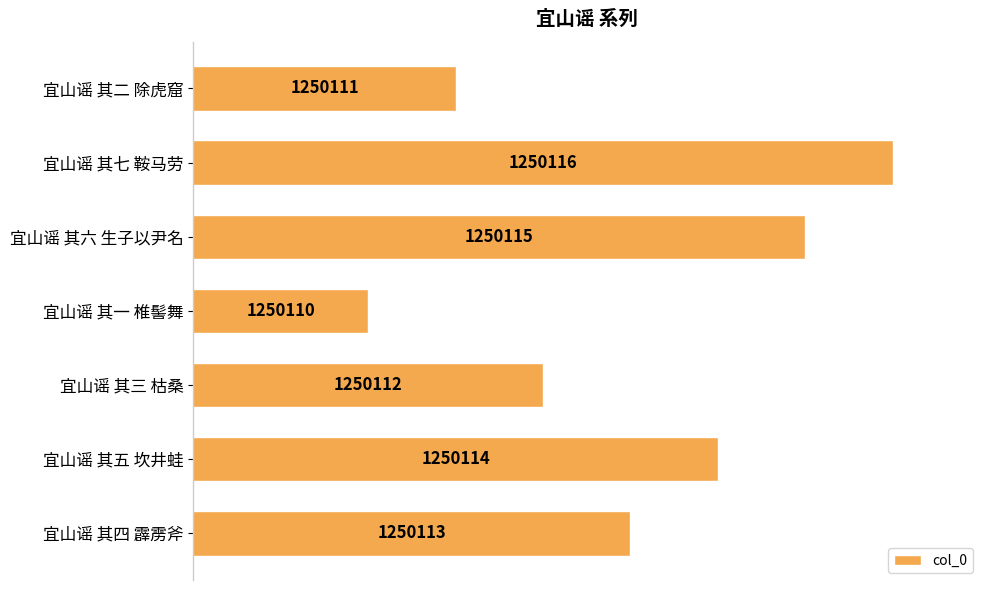

List the labels in order of value, largest first.

宜山谣 其七 鞍马劳, 宜山谣 其六 生子以尹名, 宜山谣 其五 坎井蛙, 宜山谣 其四 霹雳斧, 宜山谣 其三 枯桑, 宜山谣 其二 除虎窟, 宜山谣 其一 椎髻舞